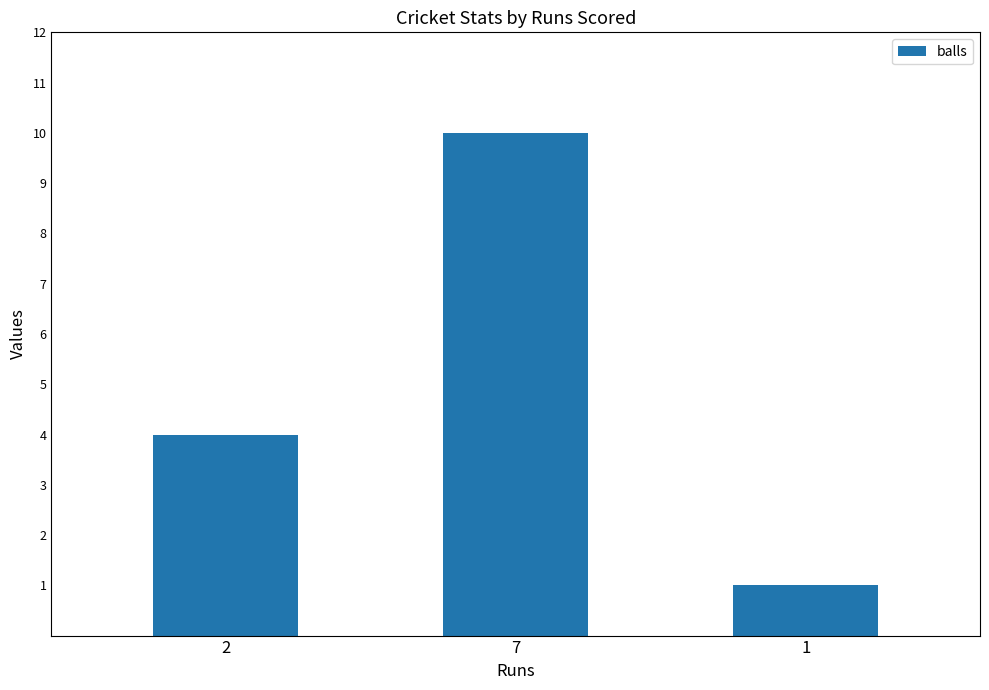

What value does the data have at 7?

10